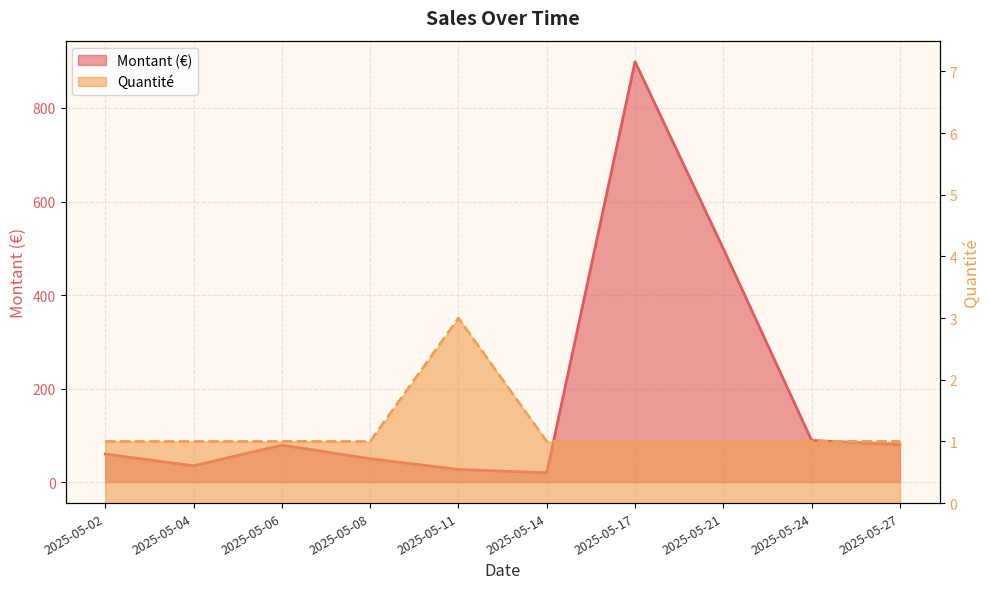

How many data points in Quantité are above 1?

1